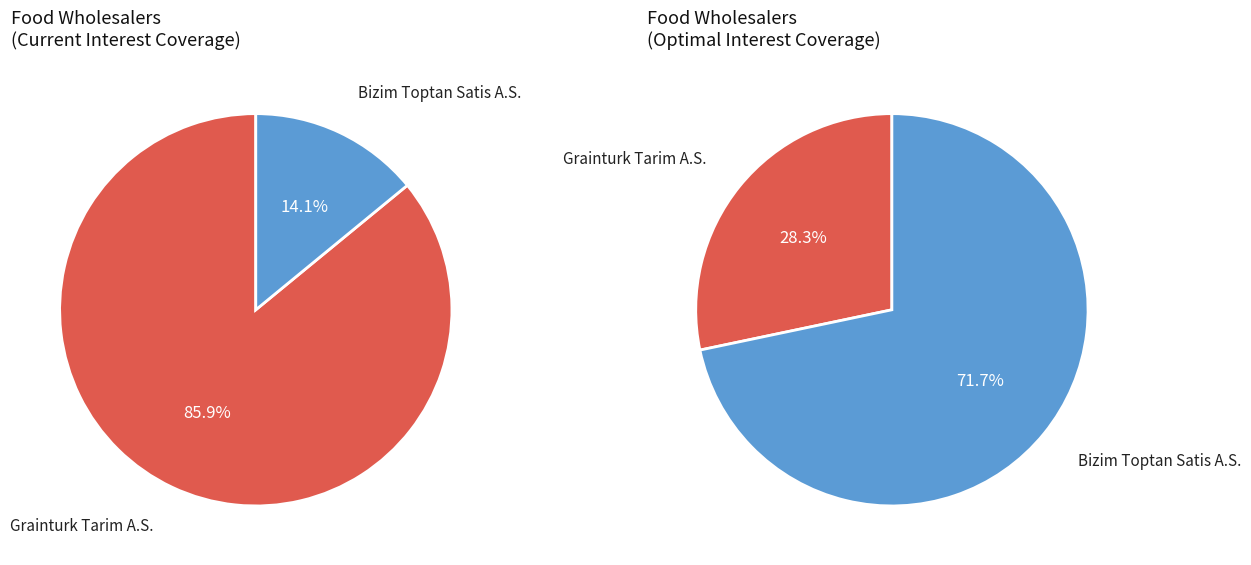

What percentage is NOT represented by Bizim Toptan Satis A.S.?

85.9%